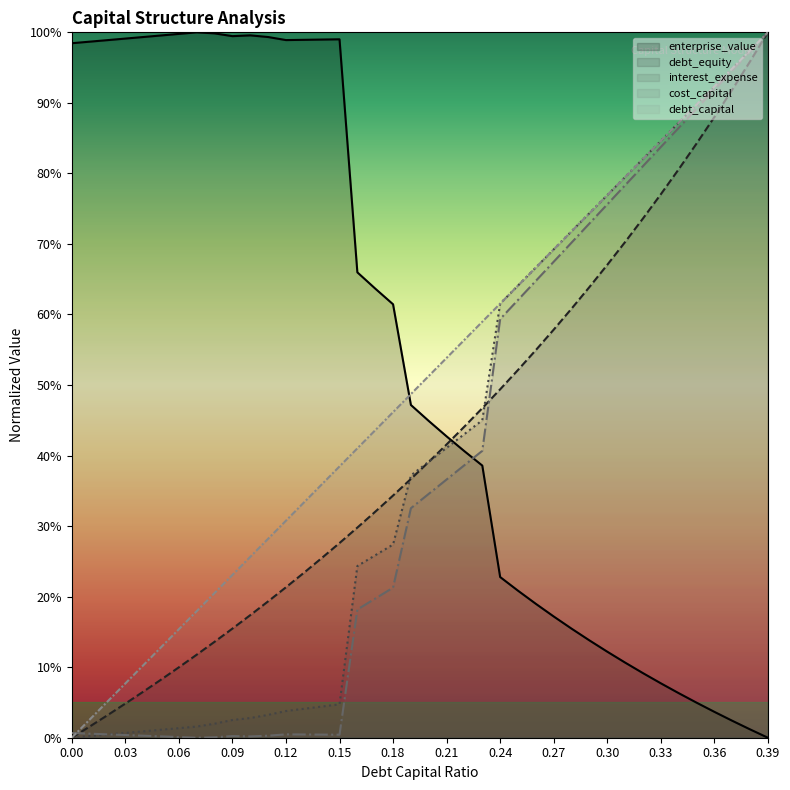

The value of interest_expense at 0.23 is 0.1. True or false?

False